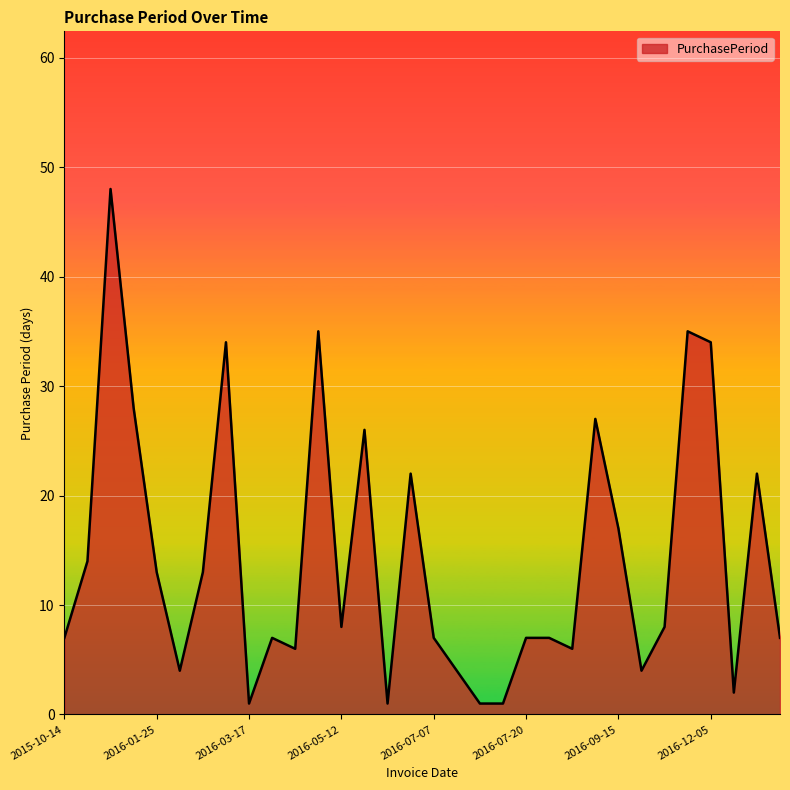

What is the maximum value shown in the chart?

48